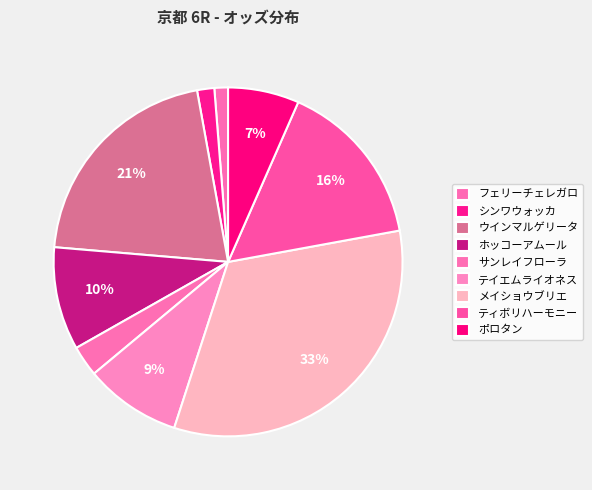

Does テイエムライオネス account for over 50% of the chart?

No